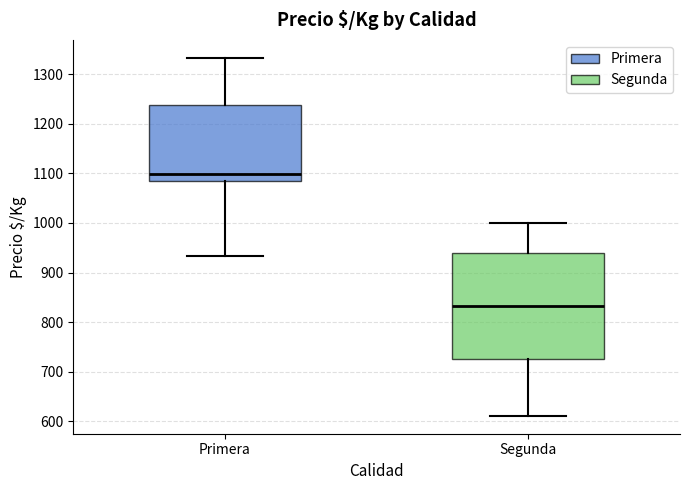

Which box is the tallest, from its lower edge to its upper edge?

Segunda